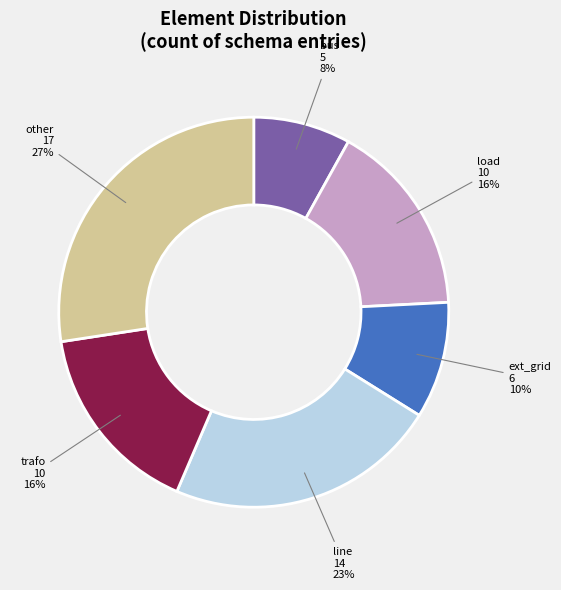

True or false: trafo accounts for 31% of the total.

False